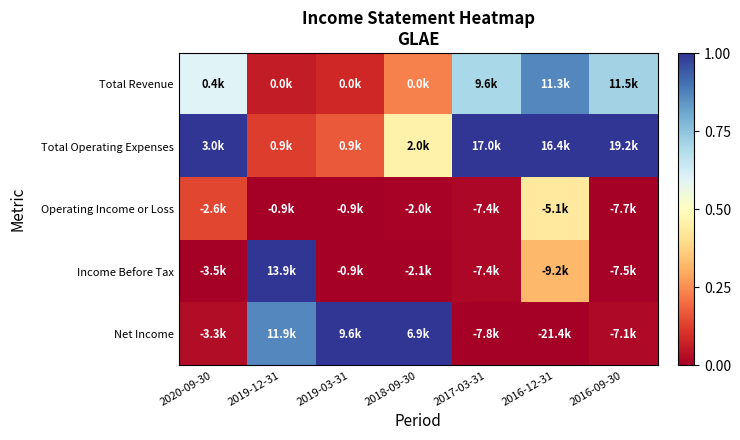

Which series has the largest total across all categories?

Total Operating Expenses